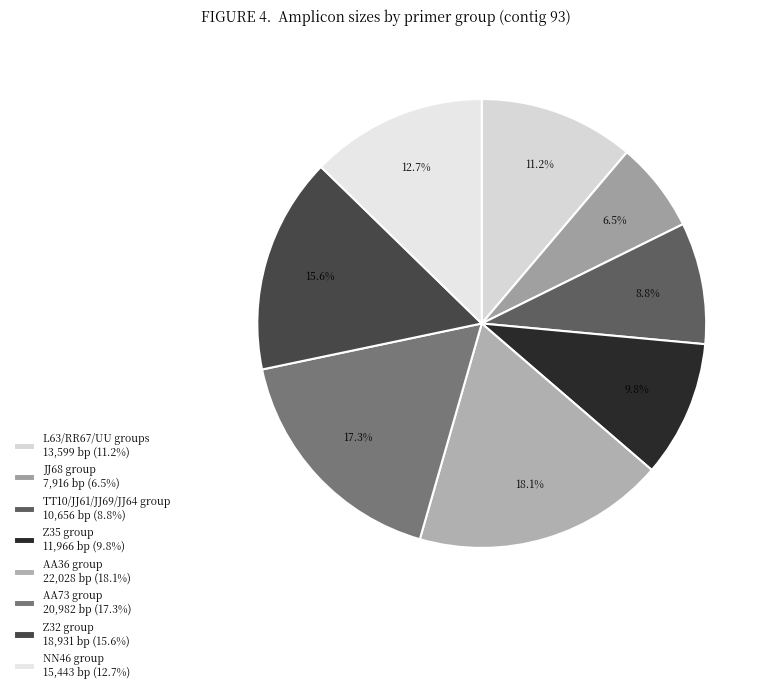

How many slices are in this pie chart?

8